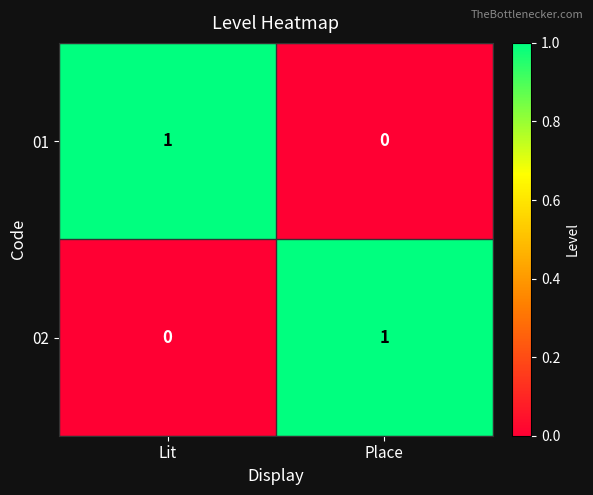

Rank the categories by 01 value from lowest to highest.

Place, Lit